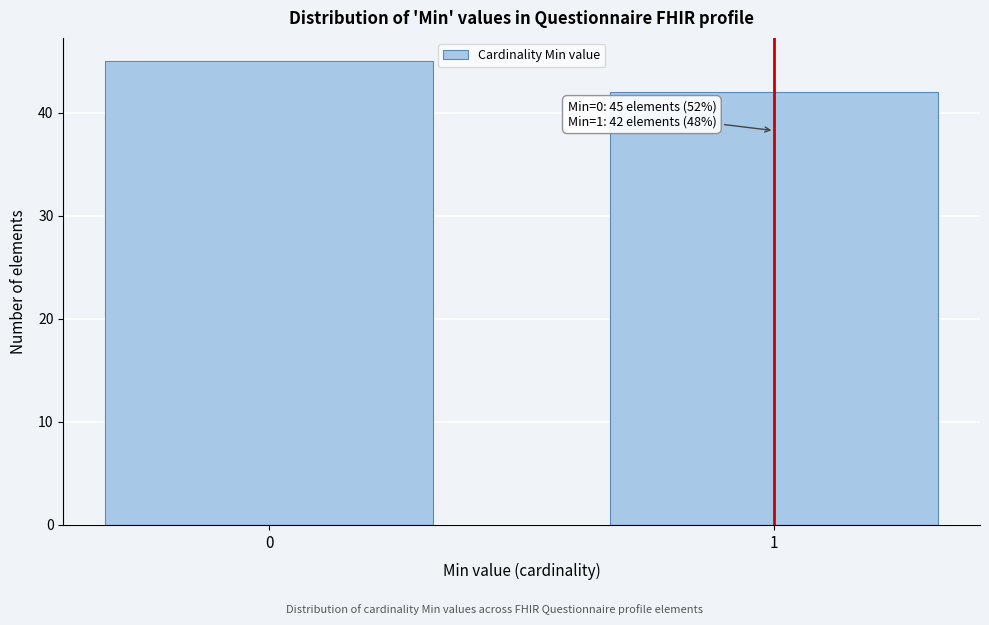

Reading left to right, list all the values displayed in this chart.

45	42